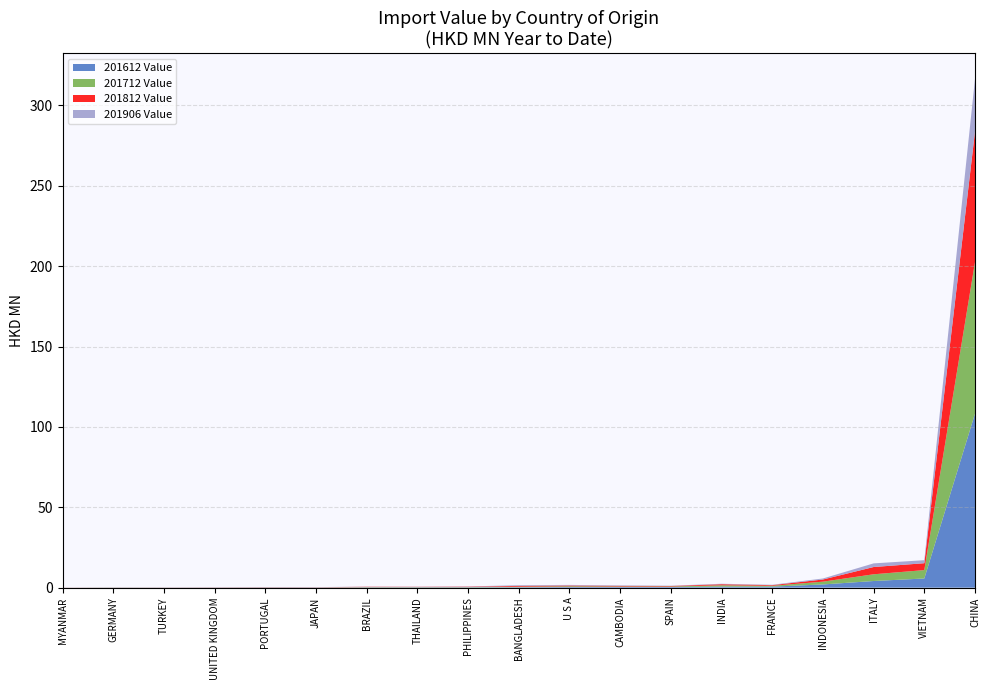

Reading left to right, list all the values displayed in this chart.

201612: CHINA=108.2	ITALY=4.1	VIETNAM=5.7	INDONESIA=2.0	BANGLADESH=0.3	U S A=0.4	CAMBODIA=0.4	INDIA=0.6	FRANCE=0.6	SPAIN=0.4	PHILIPPINES=0.2	BRAZIL=0.2	THAILAND=0.2	JAPAN=0.1	PORTUGAL=0.1	UNITED KINGDOM=0.1	GERMANY=0.1	MYANMAR=0.0	TURKEY=0.1
201712: CHINA=94.3	ITALY=4.2	VIETNAM=5.2	INDONESIA=1.7	BANGLADESH=0.3	U S A=0.5	CAMBODIA=0.3	INDIA=0.8	FRANCE=0.5	SPAIN=0.3	PHILIPPINES=0.2	BRAZIL=0.2	THAILAND=0.2	JAPAN=0.1	PORTUGAL=0.1	UNITED KINGDOM=0.1	GERMANY=0.1	MYANMAR=0.0	TURKEY=0.0
201812: CHINA=81.2	ITALY=4.5	VIETNAM=4.3	INDONESIA=1.3	BANGLADESH=0.5	U S A=0.5	CAMBODIA=0.4	INDIA=0.7	FRANCE=0.4	SPAIN=0.3	PHILIPPINES=0.2	BRAZIL=0.2	THAILAND=0.2	JAPAN=0.1	PORTUGAL=0.1	UNITED KINGDOM=0.1	GERMANY=0.0	MYANMAR=0.0	TURKEY=0.1
201906: CHINA=32.8	ITALY=2.3	VIETNAM=1.9	INDONESIA=0.6	BANGLADESH=0.4	U S A=0.4	CAMBODIA=0.3	INDIA=0.3	FRANCE=0.2	SPAIN=0.2	PHILIPPINES=0.2	BRAZIL=0.1	THAILAND=0.1	JAPAN=0.1	PORTUGAL=0.0	UNITED KINGDOM=0.0	GERMANY=0.0	MYANMAR=0.0	TURKEY=0.0